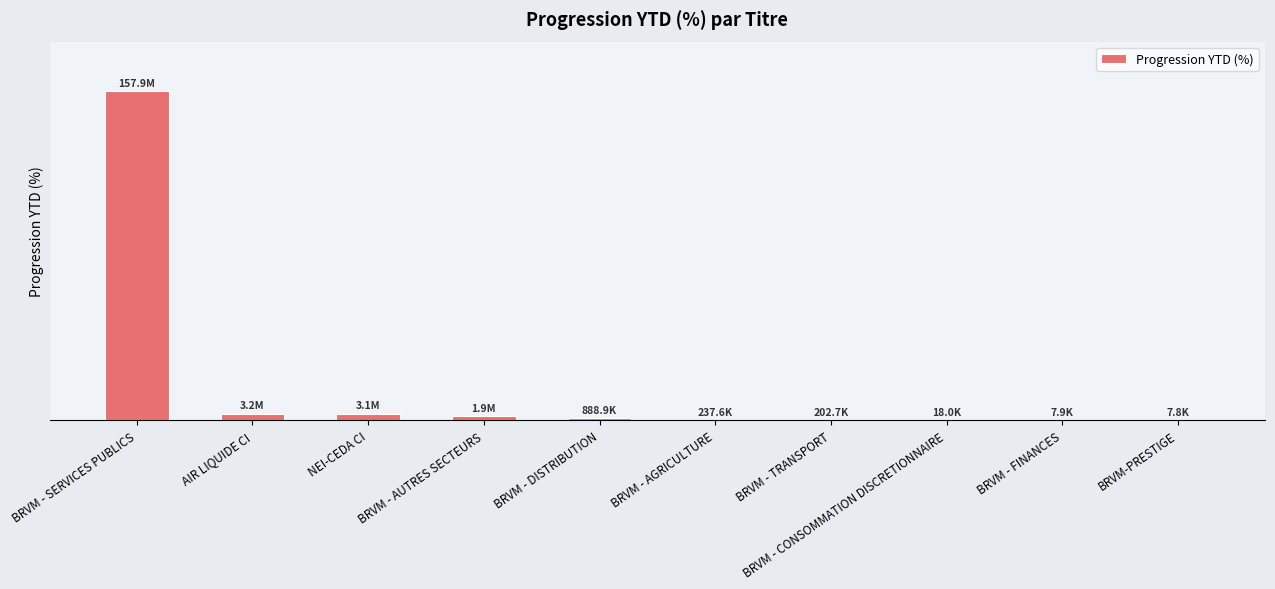

How many categories are shown in the chart?

10